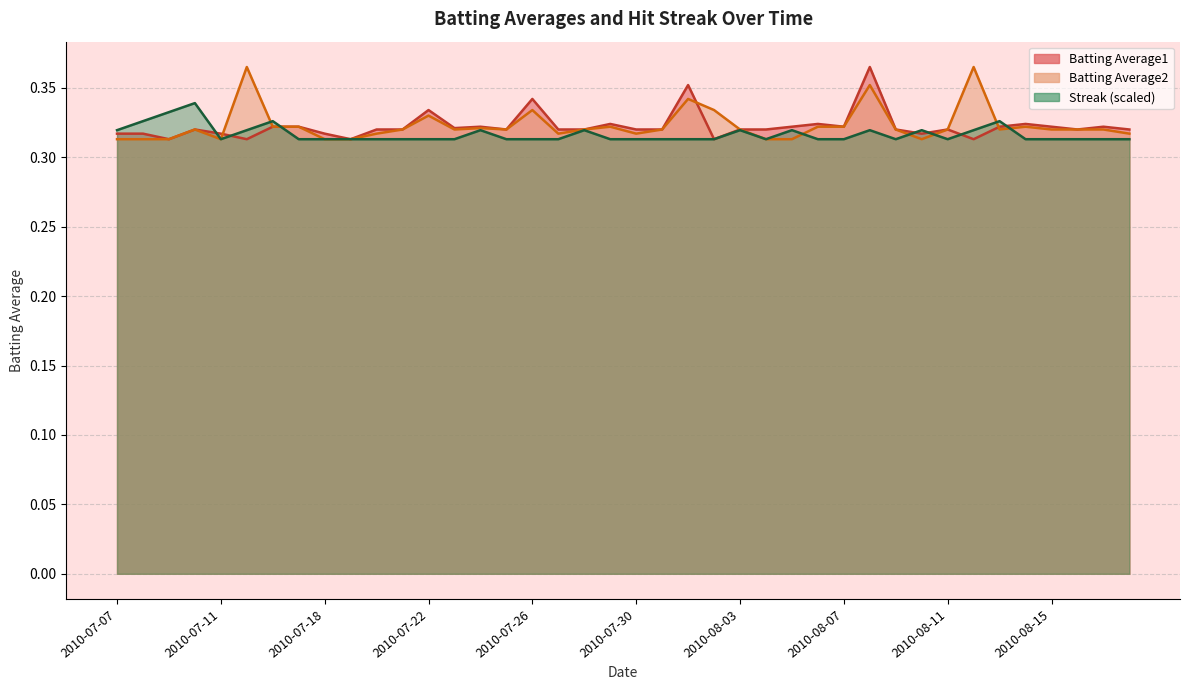

Reading left to right, transcribe all the data shown in this chart.

Batting Average1: 0.3	0.3	0.3	0.3	0.3	0.3	0.3	0.3	0.3	0.3	0.3	0.3	0.3	0.3	0.3	0.3	0.3	0.3	0.3	0.3	0.3	0.3	0.4	0.3	0.3	0.3	0.3	0.3	0.3	0.4	0.3	0.3	0.3	0.3	0.3	0.3	0.3	0.3	0.3	0.3
Batting Average2: 0.3	0.3	0.3	0.3	0.3	0.4	0.3	0.3	0.3	0.3	0.3	0.3	0.3	0.3	0.3	0.3	0.3	0.3	0.3	0.3	0.3	0.3	0.3	0.3	0.3	0.3	0.3	0.3	0.3	0.4	0.3	0.3	0.3	0.4	0.3	0.3	0.3	0.3	0.3	0.3
Streak: 0.3	0.3	0.3	0.3	0.3	0.3	0.3	0.3	0.3	0.3	0.3	0.3	0.3	0.3	0.3	0.3	0.3	0.3	0.3	0.3	0.3	0.3	0.3	0.3	0.3	0.3	0.3	0.3	0.3	0.3	0.3	0.3	0.3	0.3	0.3	0.3	0.3	0.3	0.3	0.3